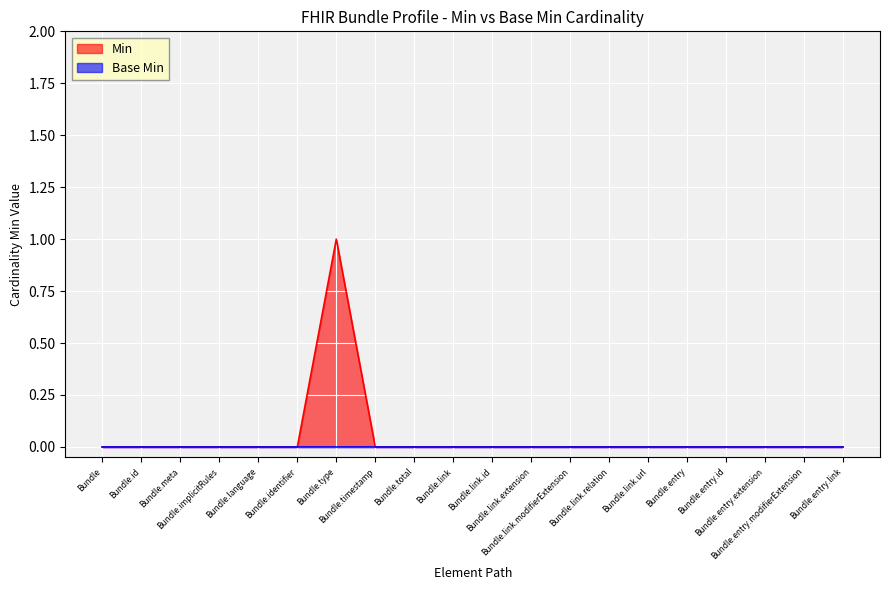

The value at Bundle.link.extension is 0. True or false?

True